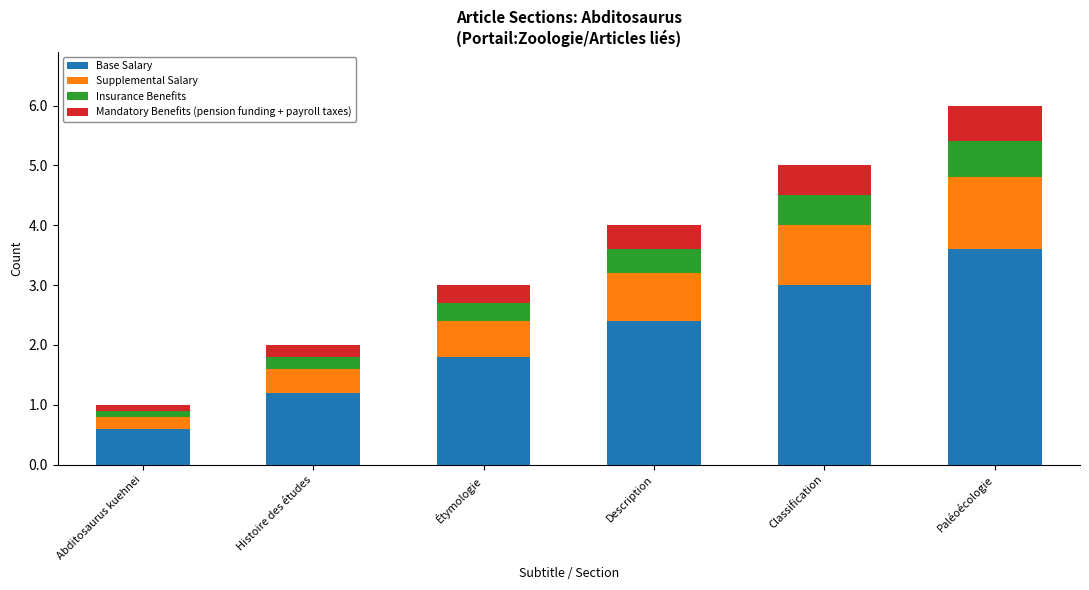

What is the lowest value of the Base Salary series?

0.6